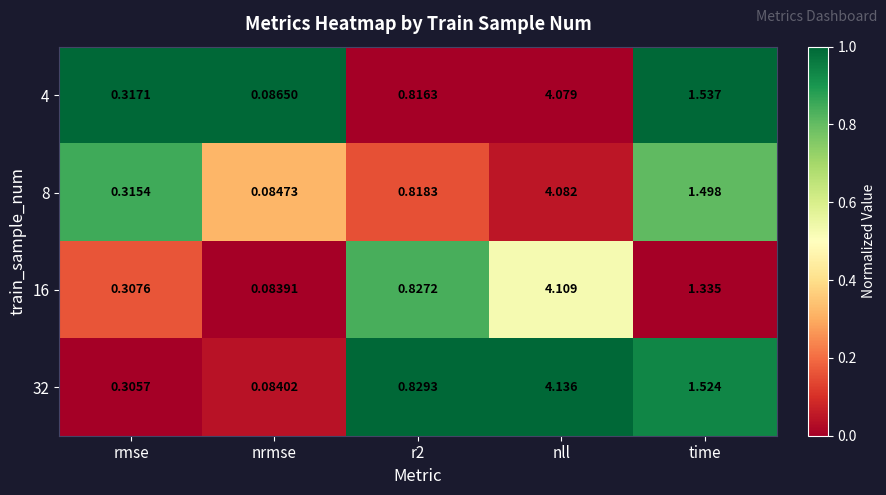

Is the value of 8 at r2 greater than the value of 16 at nll?

No